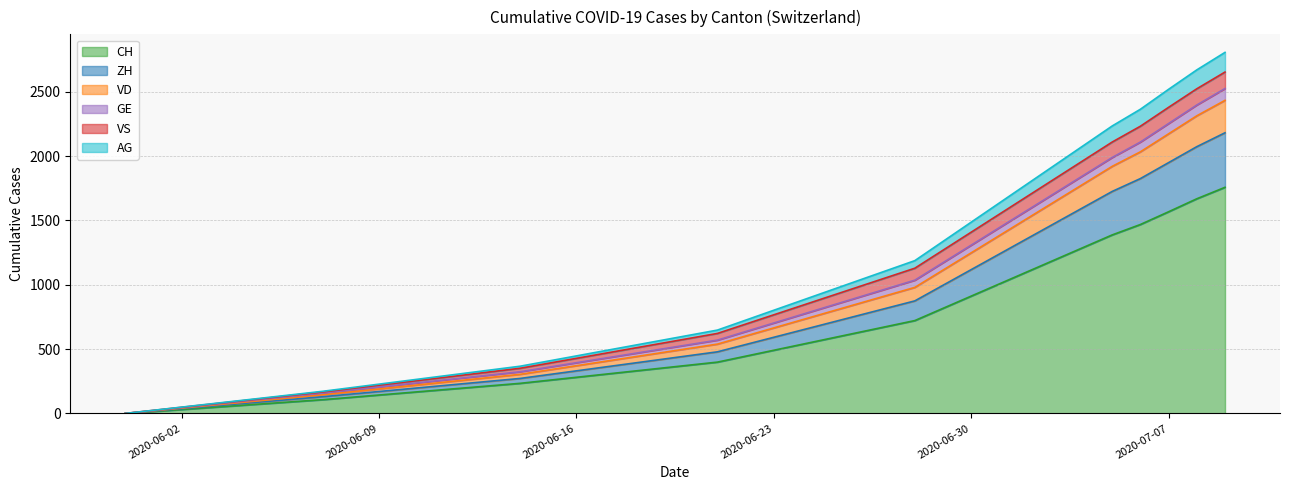

What are all the series names shown in the legend?

CH, ZH, VD, GE, VS, AG